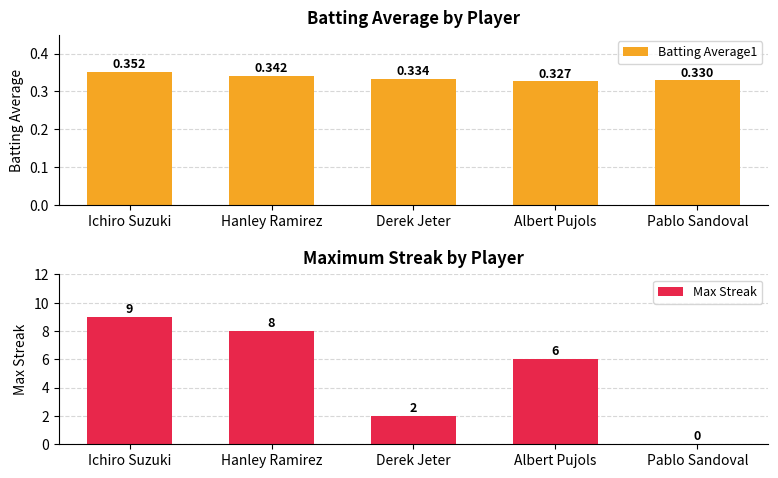

At how many categories does at least one series exceed 5?

3